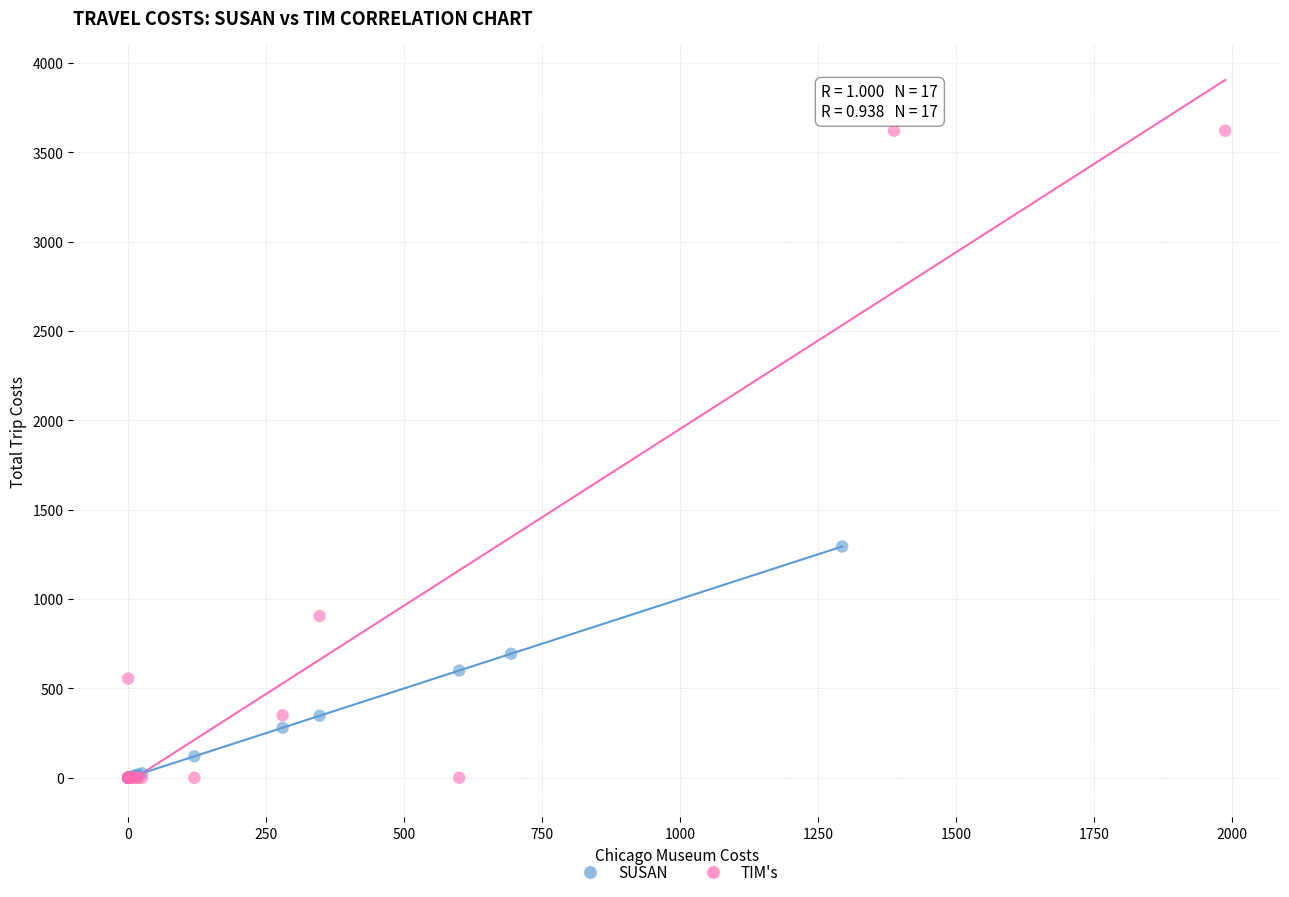

Which series has the largest Y range (max minus min)?

TIM's